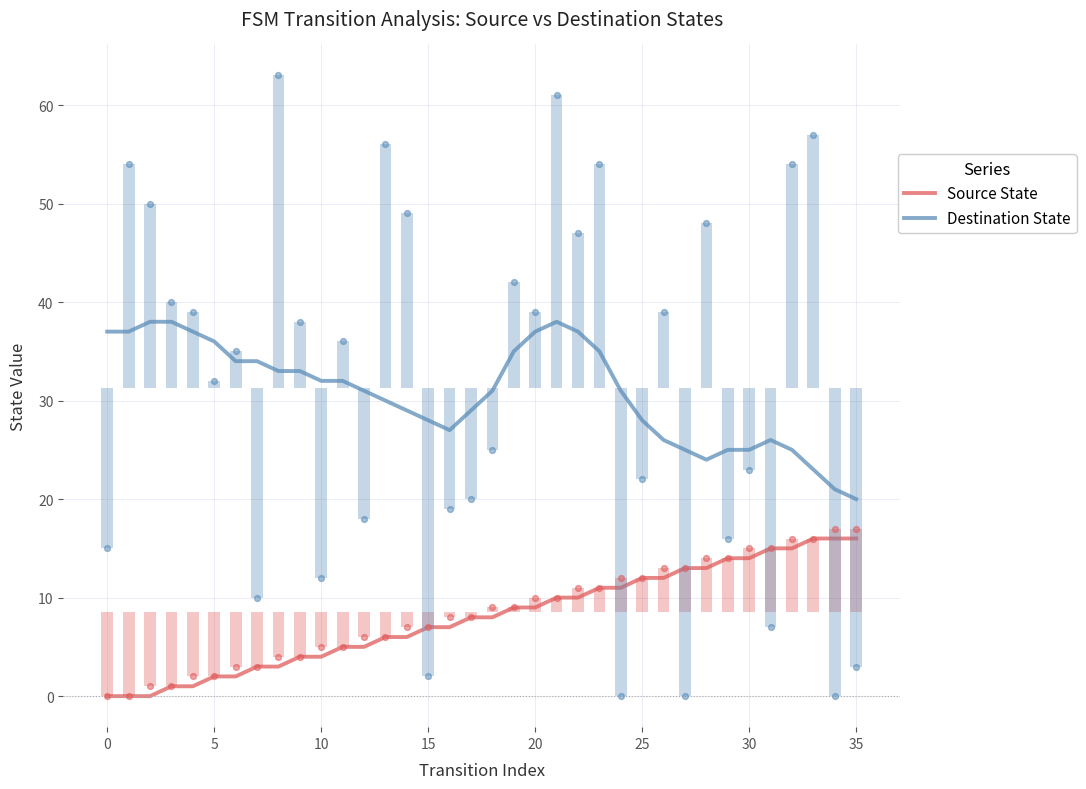

Which series has the largest Y range (max minus min)?

Destination State